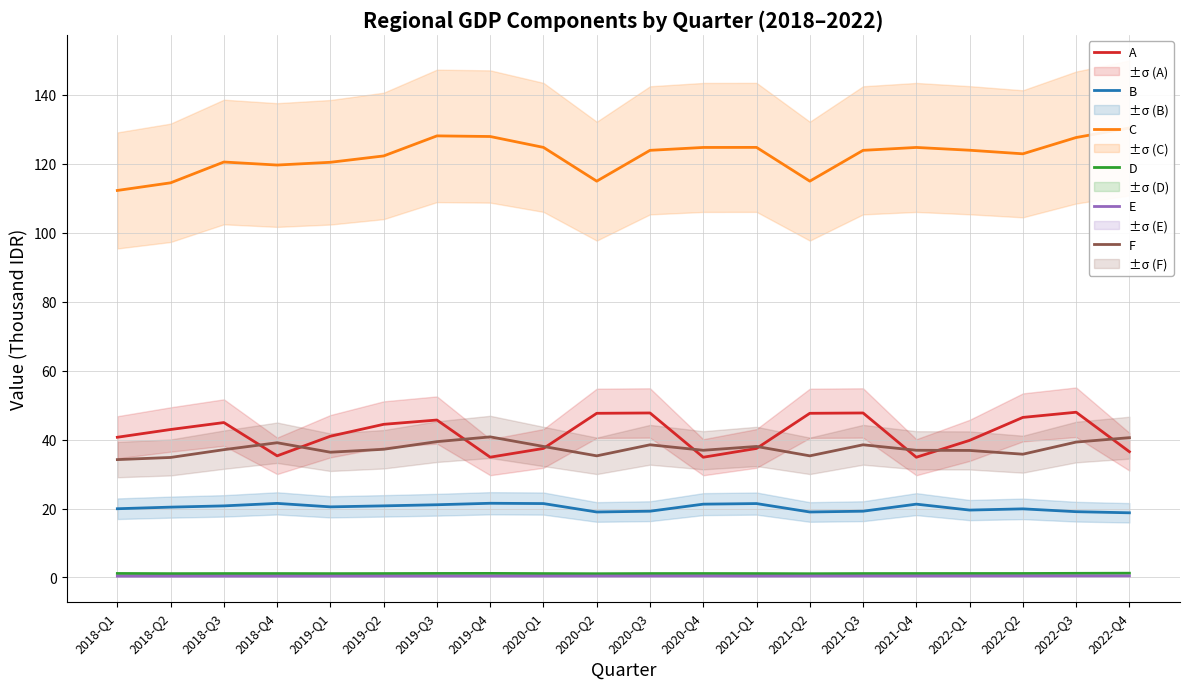

What is the difference between the maximum and minimum values in the C series?

18.1